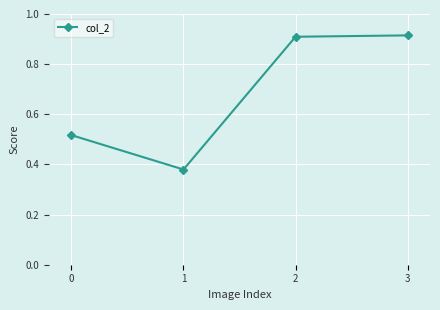

The value at 3 is 1.4. True or false?

False